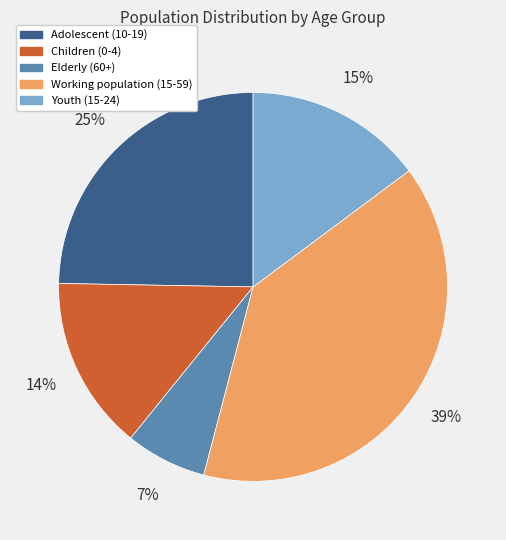

To the nearest percent, what is the difference between the Youth (15-24) and Elderly (60+) slice percentages?

8%